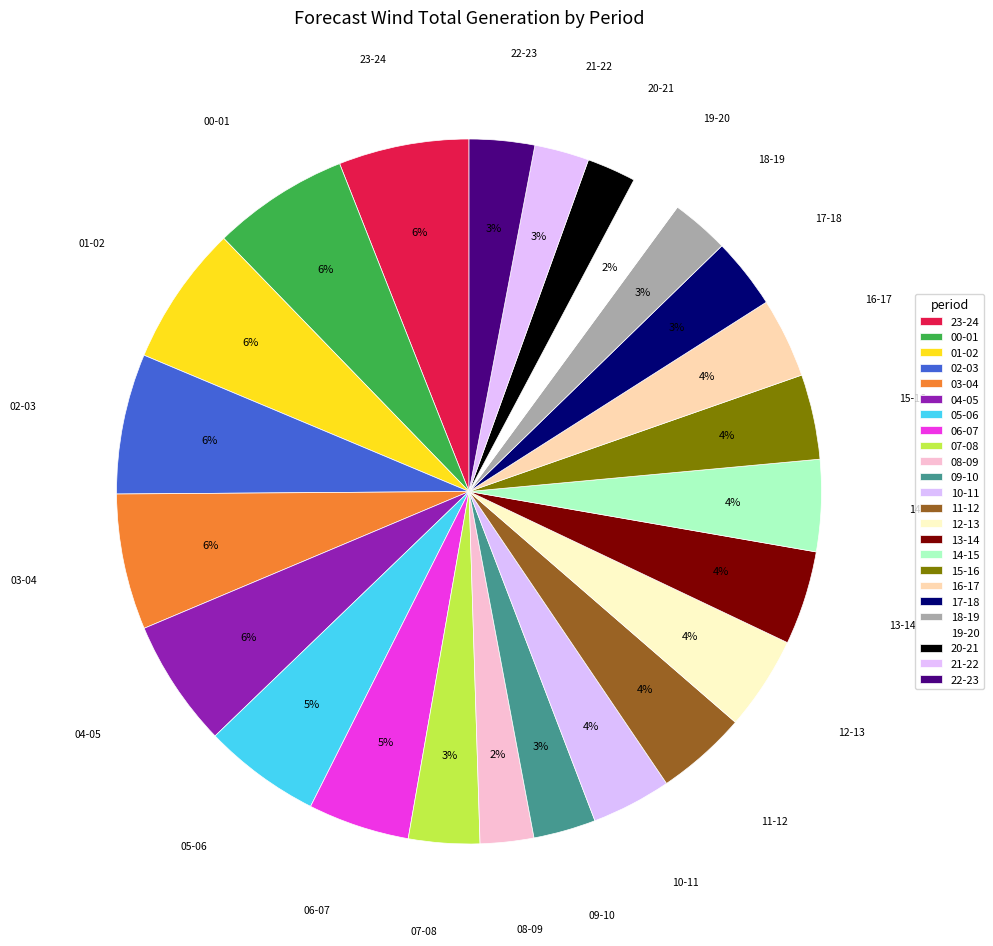

To the nearest percent, what is the difference between the largest and smallest slice percentages?

4%